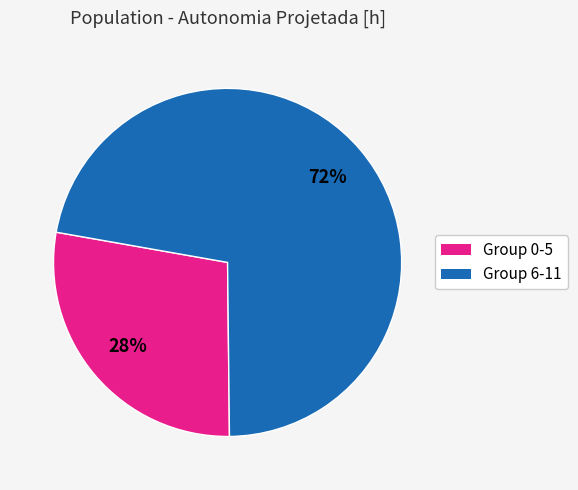

Is there a majority slice in this chart?

Yes